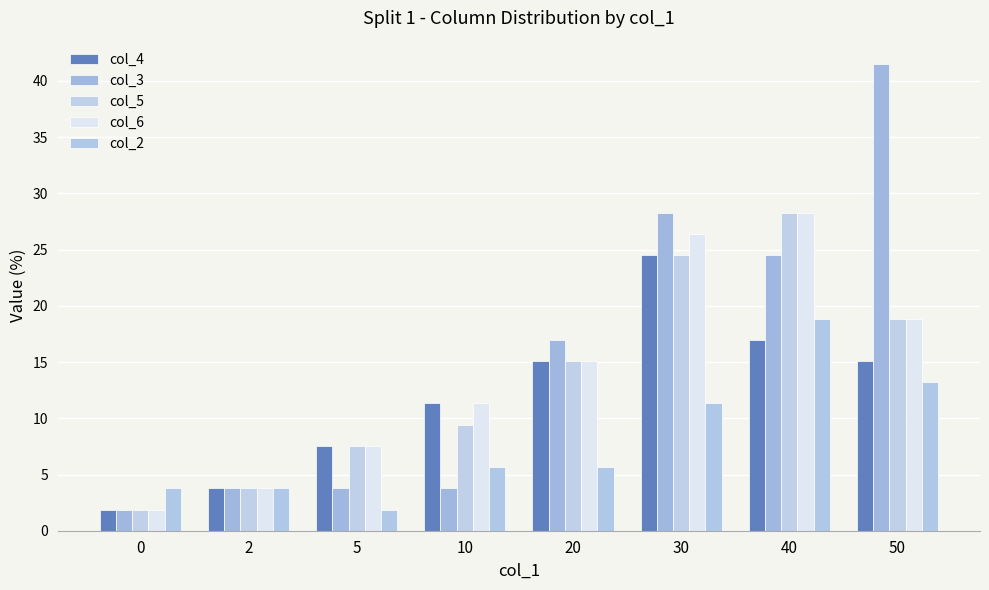

What is the approximate value of col_6 at 0?

1.9